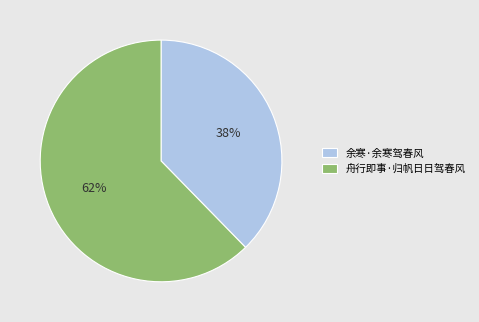

Is 舟行即事·归帆日日驾春风 the majority of the pie?

Yes